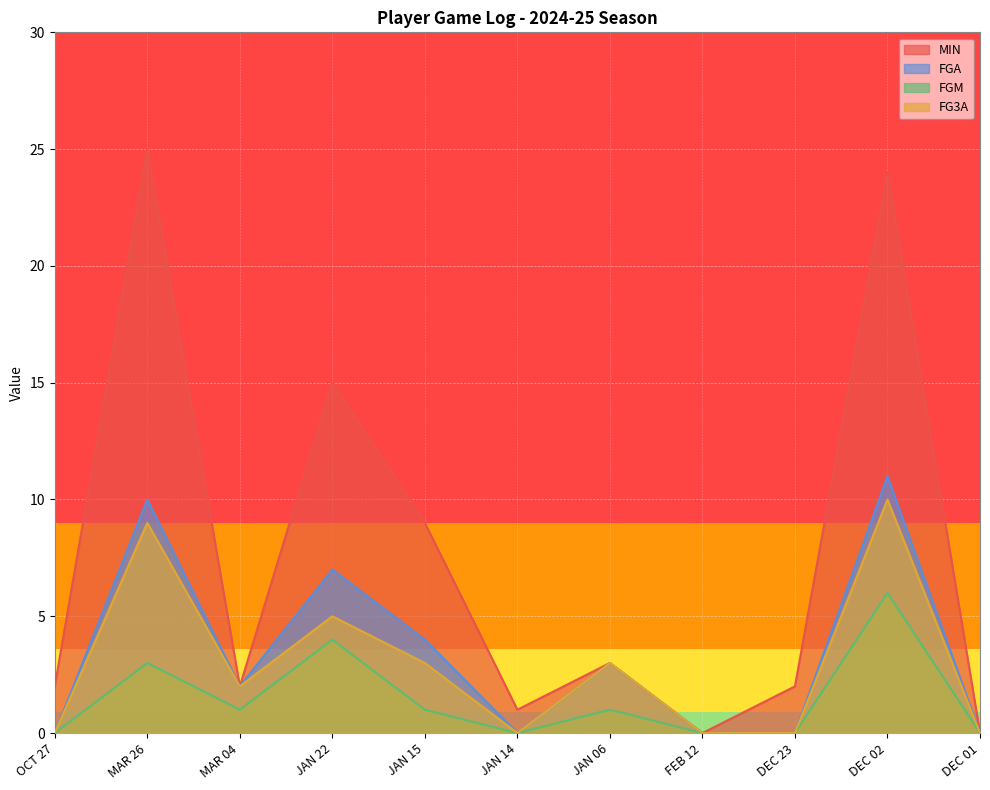

True or false: FGA and FG3A intersect in this chart.

False